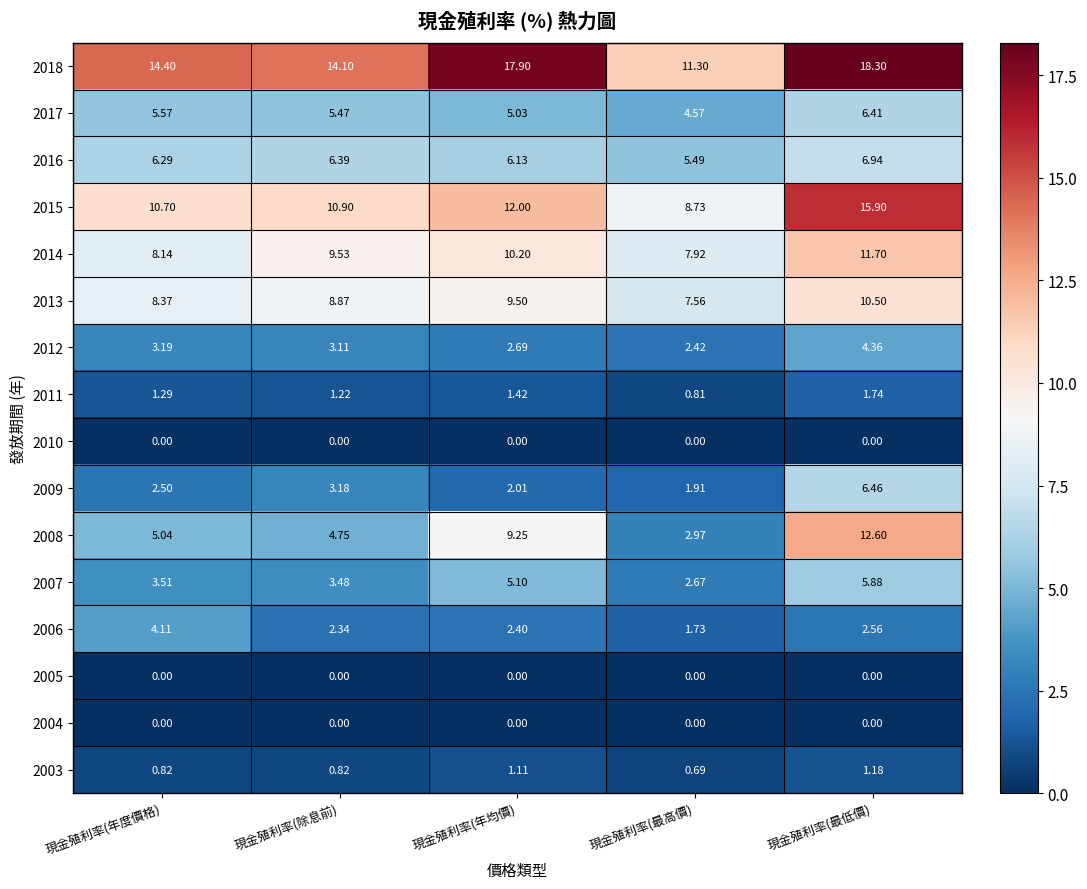

How many values in the 2006 series are below 2?

1